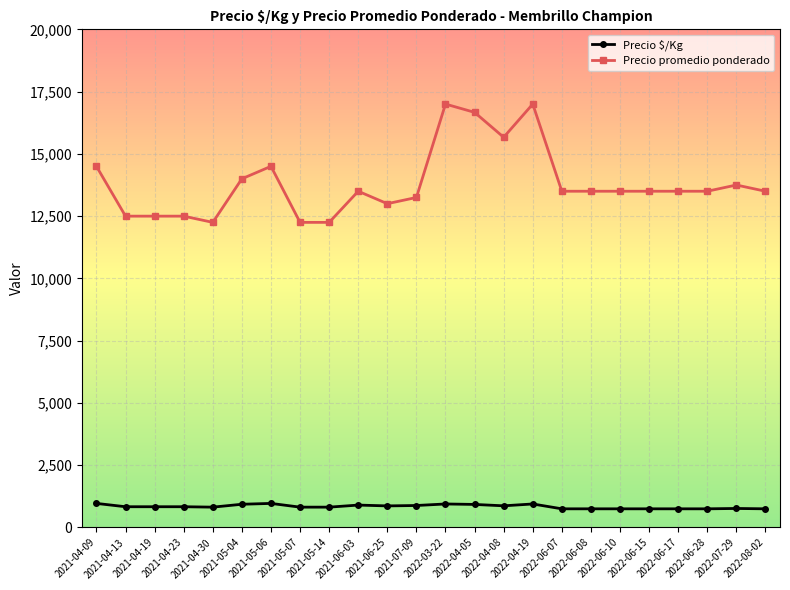

Rank the series at 2021-07-09 from highest to lowest value.

Precio promedio ponderado, Precio $/Kg